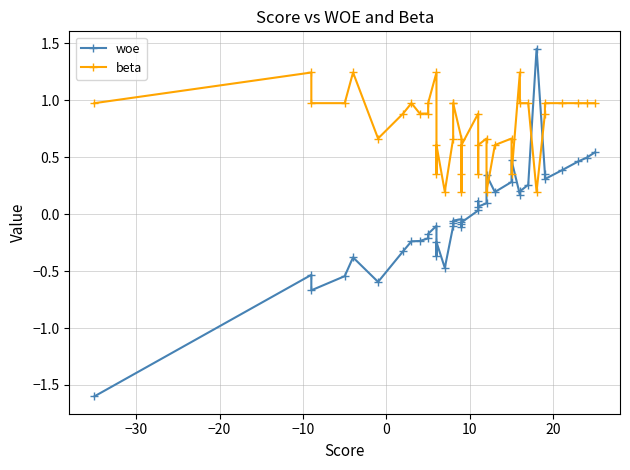

How many negative values does the woe series have?

22